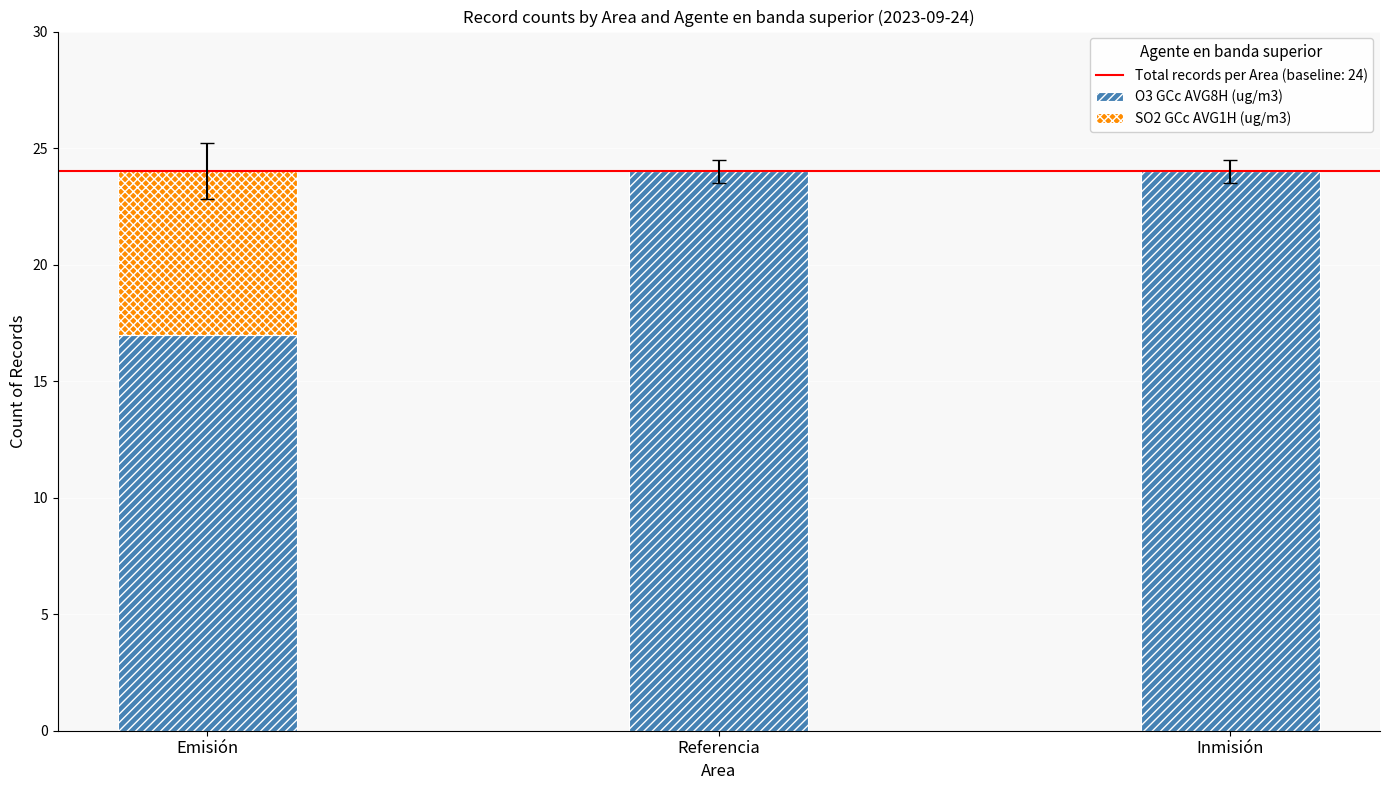

What is the maximum value for O3 GCc AVG8H (ug/m3)?

24